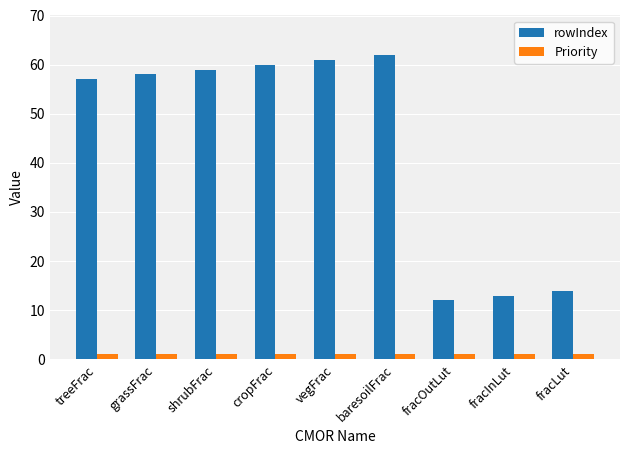

List the series in order of their peak value, lowest first.

Priority, rowIndex